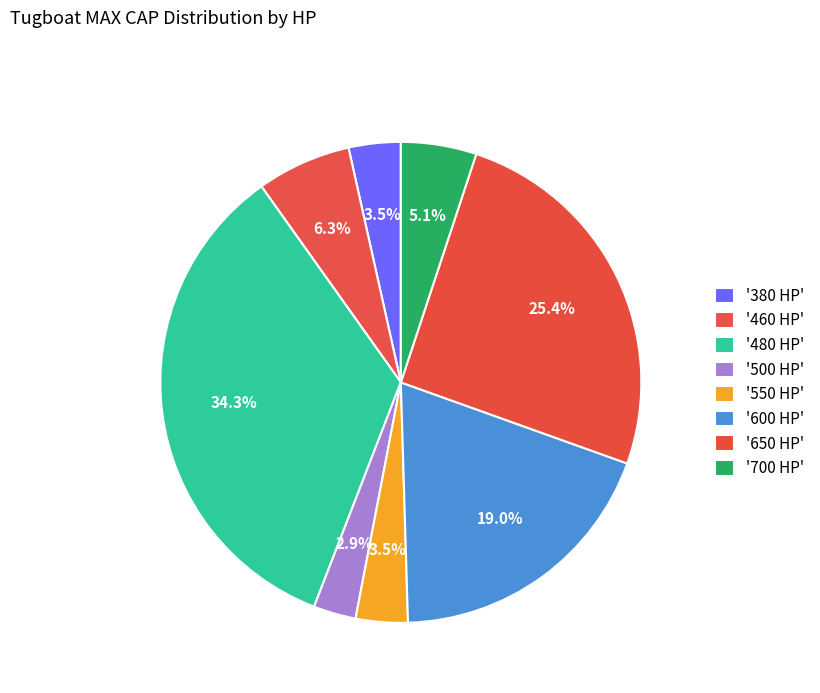

Is there any slice that represents more than half of the pie?

No